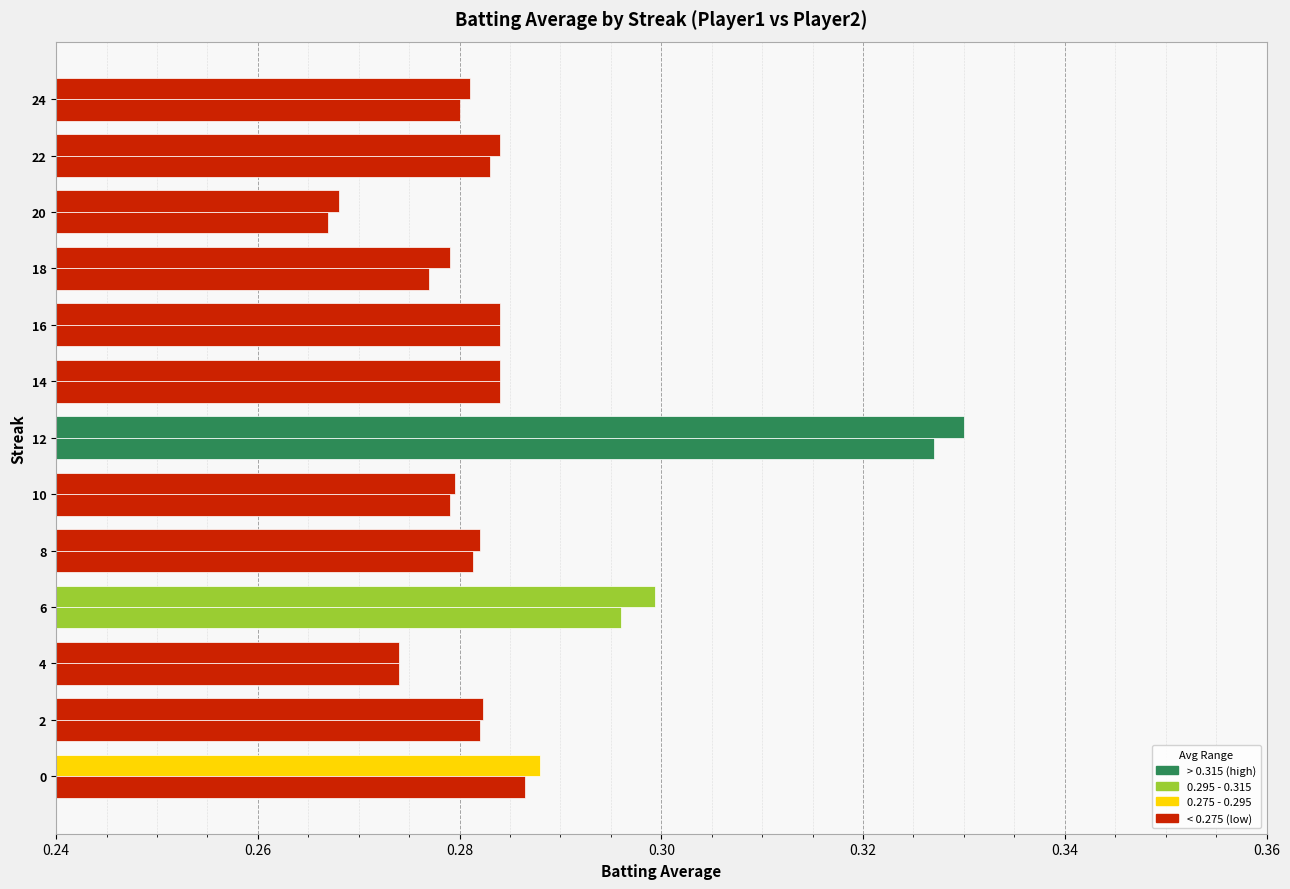

The value of Batting Average1 at 20 is 0.3. True or false?

True